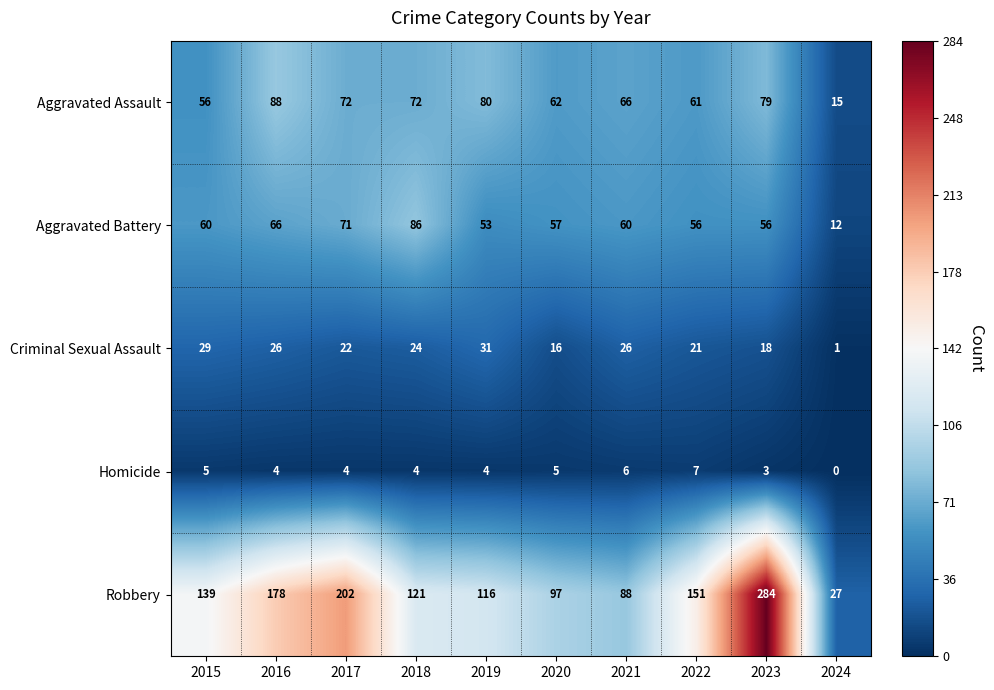

What is the spread (max minus min) of values at 2017?

198